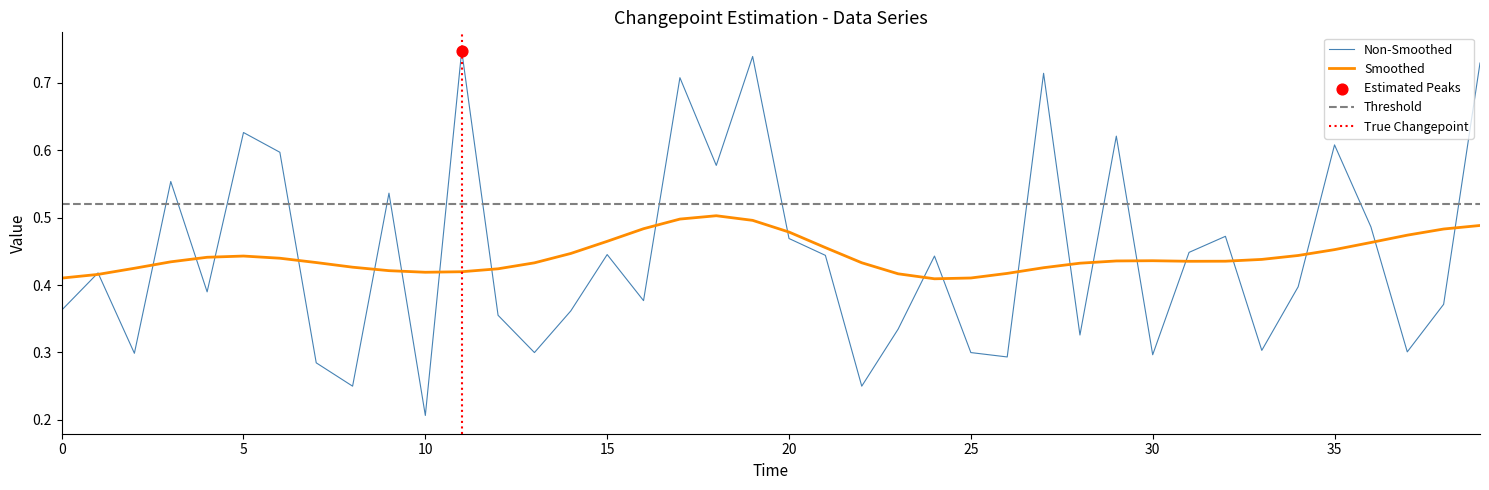

At how many categories does at least one series exceed 0?

40